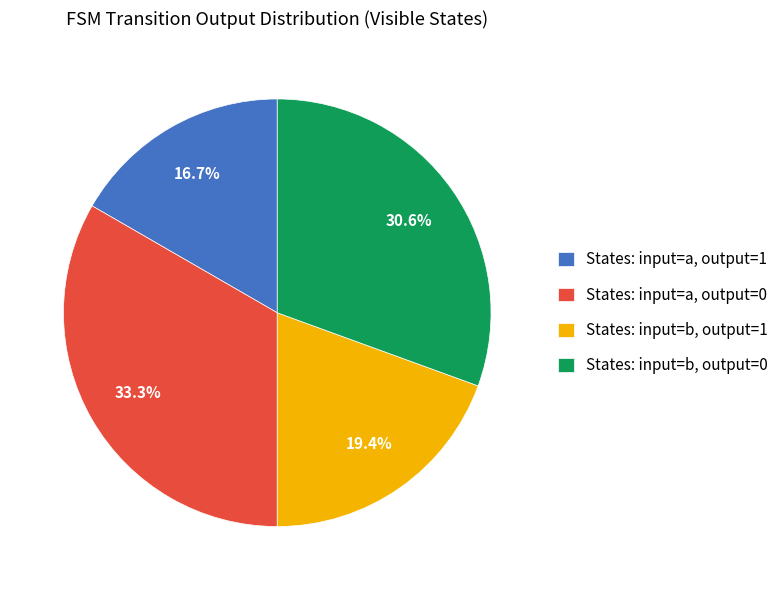

What is the ratio of the value at States: input=a, output=1 to the value at States: input=a, output=0?

0.5